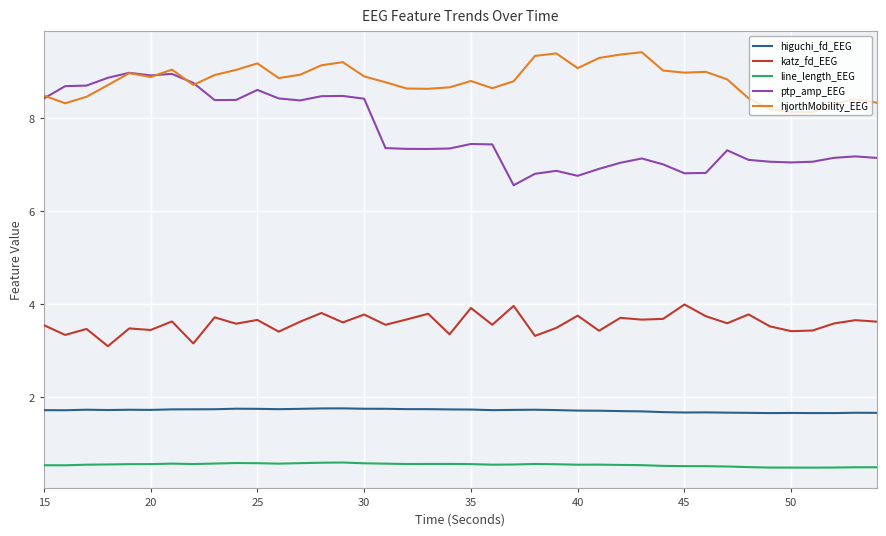

What is the minimum value shown in the chart?

0.5